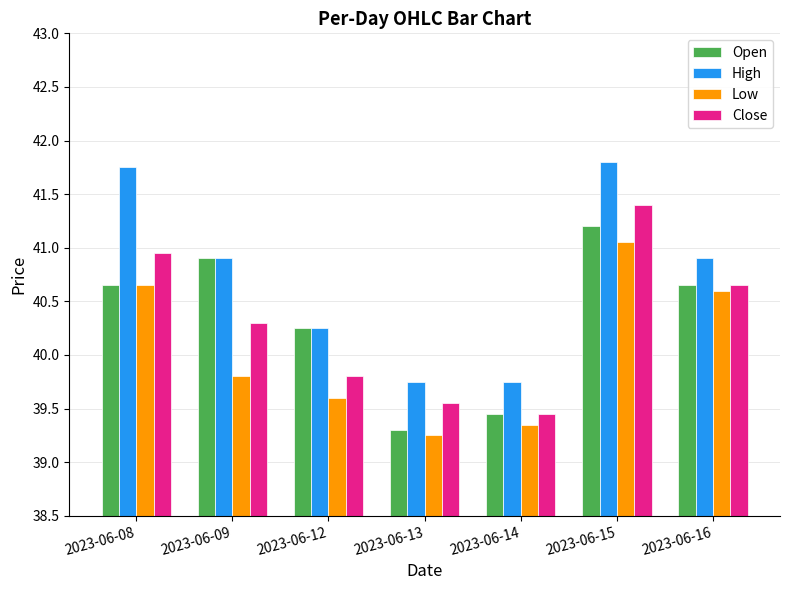

At which label does Open first exceed 40?

2023-06-08